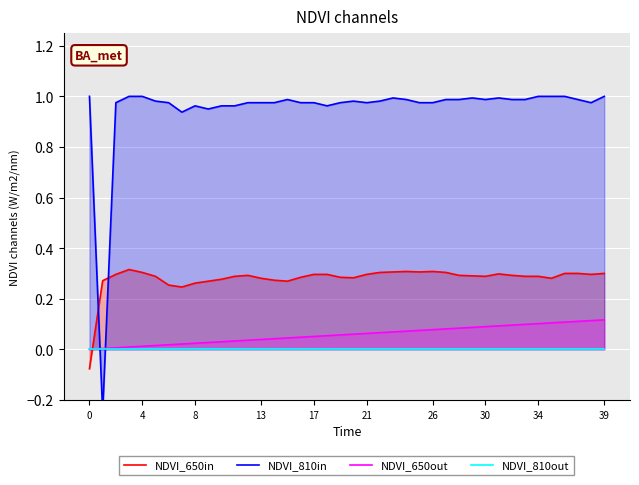

Reading left to right, transcribe all the data shown in this chart.

NDVI_650in: -0.1	0.3	0.3	0.3	0.3	0.3	0.3	0.2	0.3	0.3	0.3	0.3	0.3	0.3	0.3	0.3	0.3	0.3	0.3	0.3	0.3	0.3	0.3	0.3	0.3	0.3	0.3	0.3	0.3	0.3	0.3	0.3	0.3	0.3	0.3	0.3	0.3	0.3	0.3	0.3
NDVI_810in: 1.0	-0.2	1.0	1.0	1.0	1.0	1.0	0.9	1.0	1.0	1.0	1.0	1.0	1.0	1.0	1.0	1.0	1.0	1.0	1.0	1.0	1.0	1.0	1.0	1.0	1.0	1.0	1.0	1.0	1.0	1.0	1.0	1.0	1.0	1.0	1.0	1.0	1.0	1.0	1.0
NDVI_650out: 0.0	0.0	0.0	0.0	0.0	0.0	0.0	0.0	0.0	0.0	0.0	0.0	0.0	0.0	0.0	0.0	0.0	0.1	0.1	0.1	0.1	0.1	0.1	0.1	0.1	0.1	0.1	0.1	0.1	0.1	0.1	0.1	0.1	0.1	0.1	0.1	0.1	0.1	0.1	0.1
NDVI_810out: 0.0	0.0	0.0	0.0	0.0	0.0	0.0	0.0	0.0	0.0	0.0	0.0	0.0	0.0	0.0	0.0	0.0	0.0	0.0	0.0	0.0	0.0	0.0	0.0	0.0	0.0	0.0	0.0	0.0	0.0	0.0	0.0	0.0	0.0	0.0	0.0	0.0	0.0	0.0	0.0